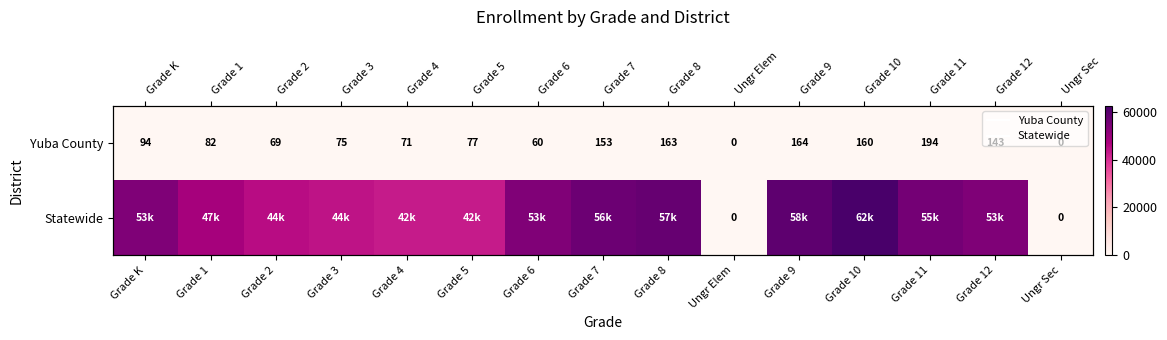

Rank the series at Grade 12 from lowest to highest value.

Yuba County, Statewide